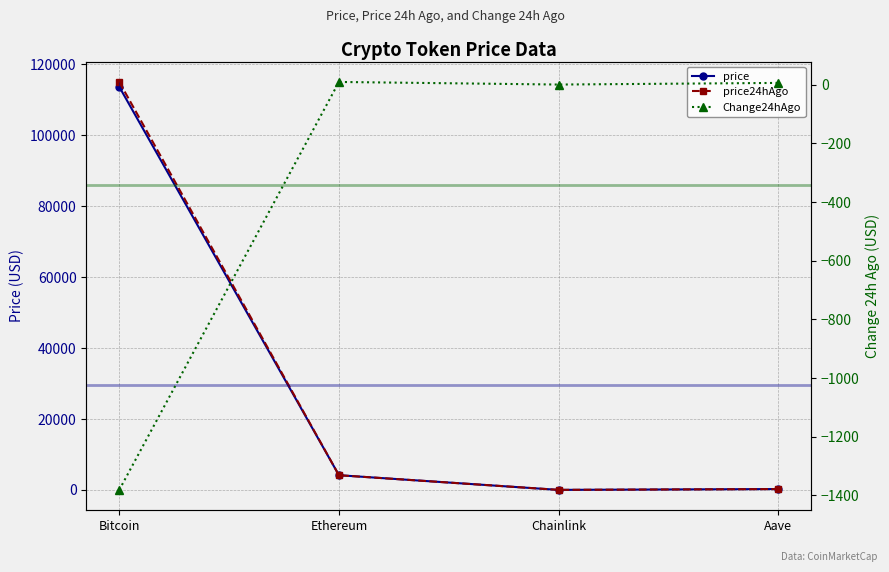

What is the difference between the maximum and minimum values in the price24hAgo series?

115008.9